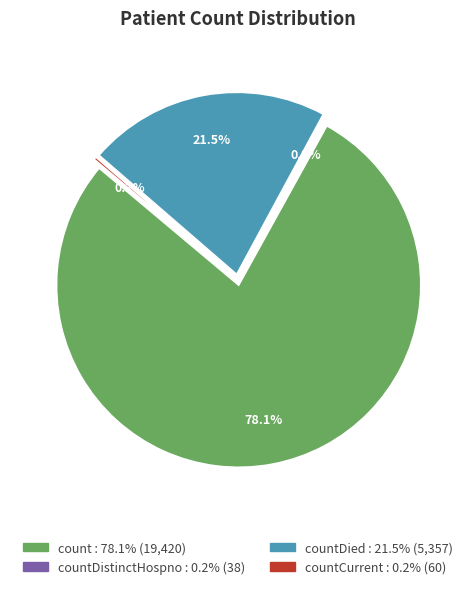

To the nearest percent, what portion does countDied represent?

22%